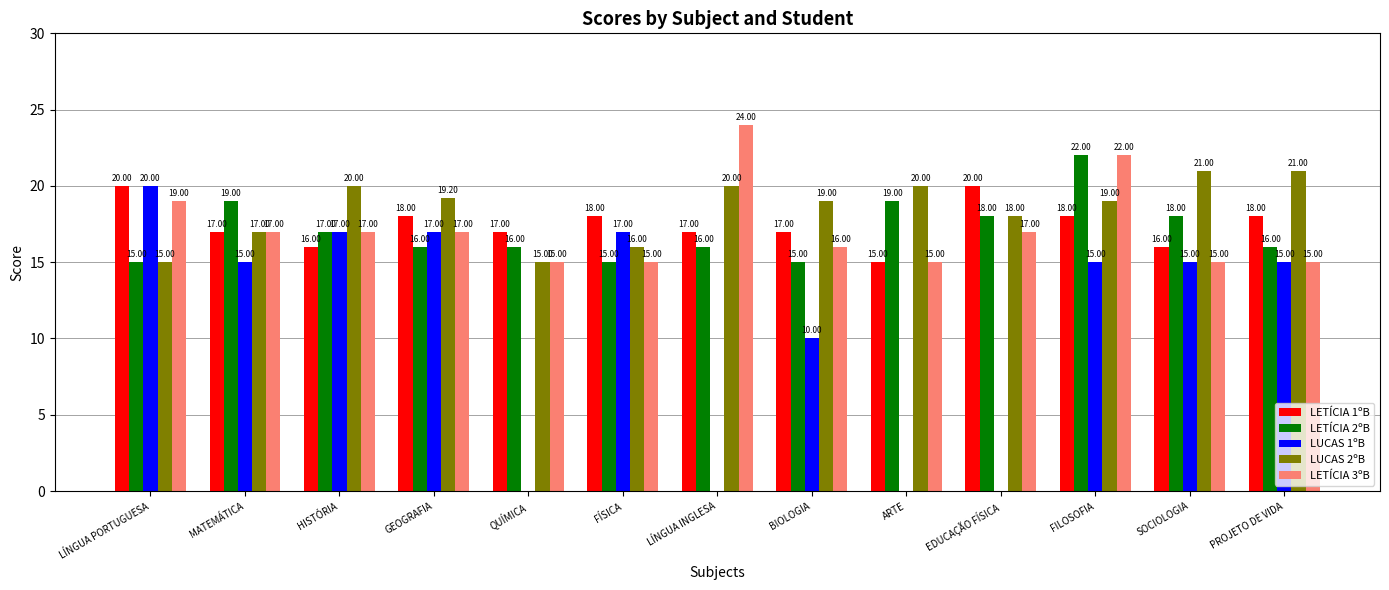

How many groups of bars are there?

13